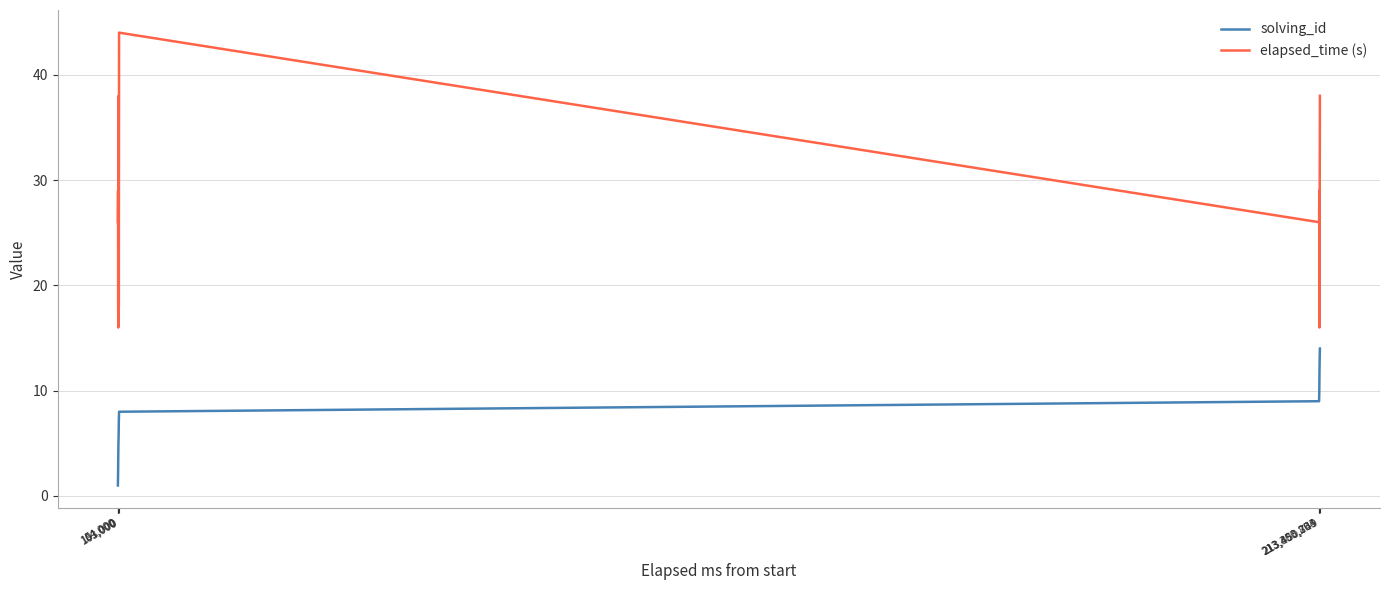

List the series in order of their overall mean, highest first.

elapsed_time (s), solving_id